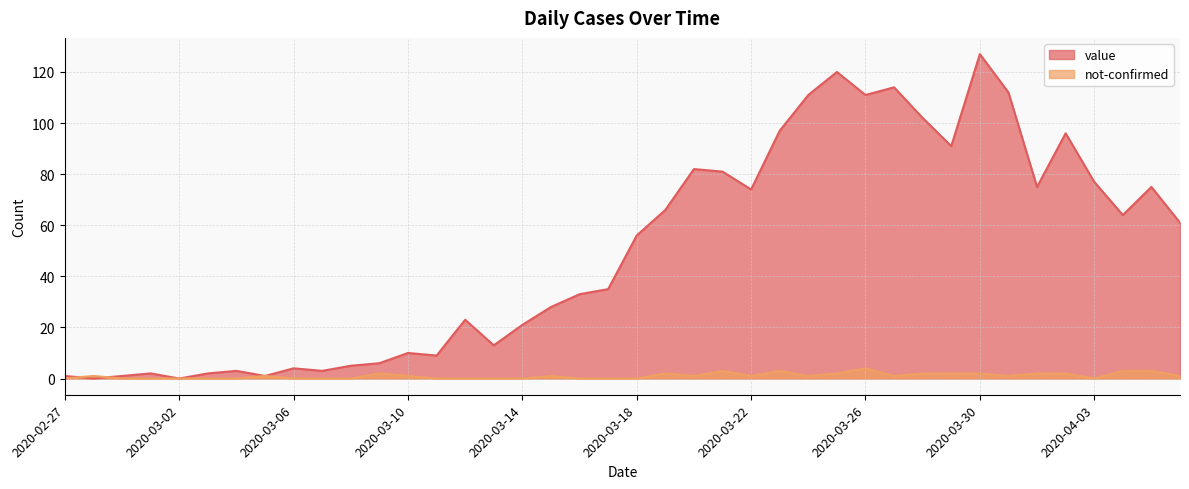

True or false: not-confirmed and value cross at least once.

True